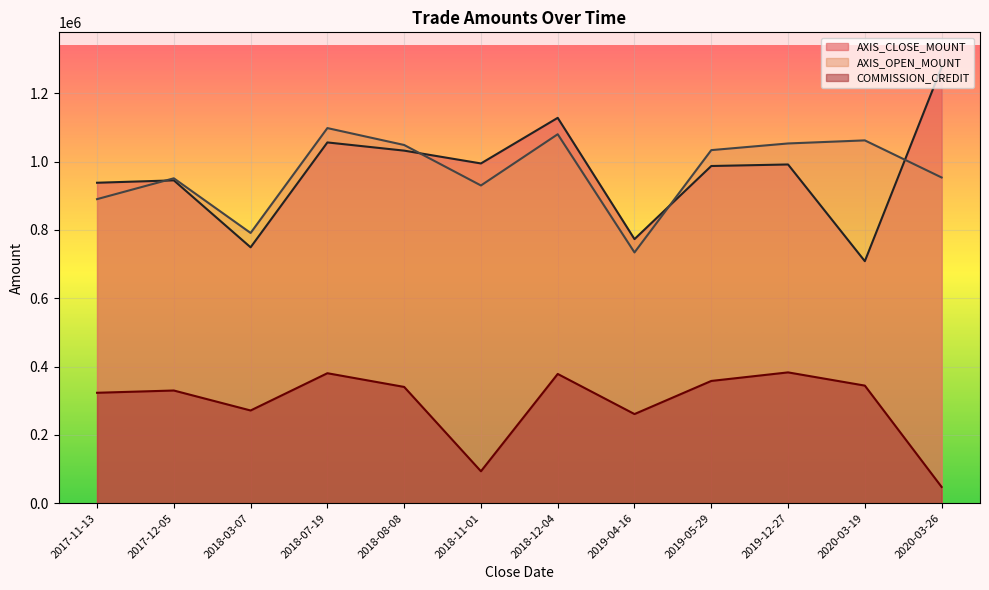

Rank the series at 2017-11-13 from highest to lowest value.

AXIS_CLOSE_MOUNT, AXIS_OPEN_MOUNT, COMMISSION_CREDIT